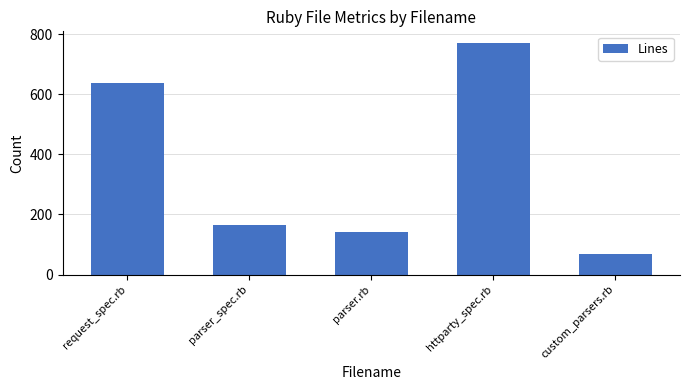

Reading left to right, what are all the values shown in this chart?

638	165	141	771	67